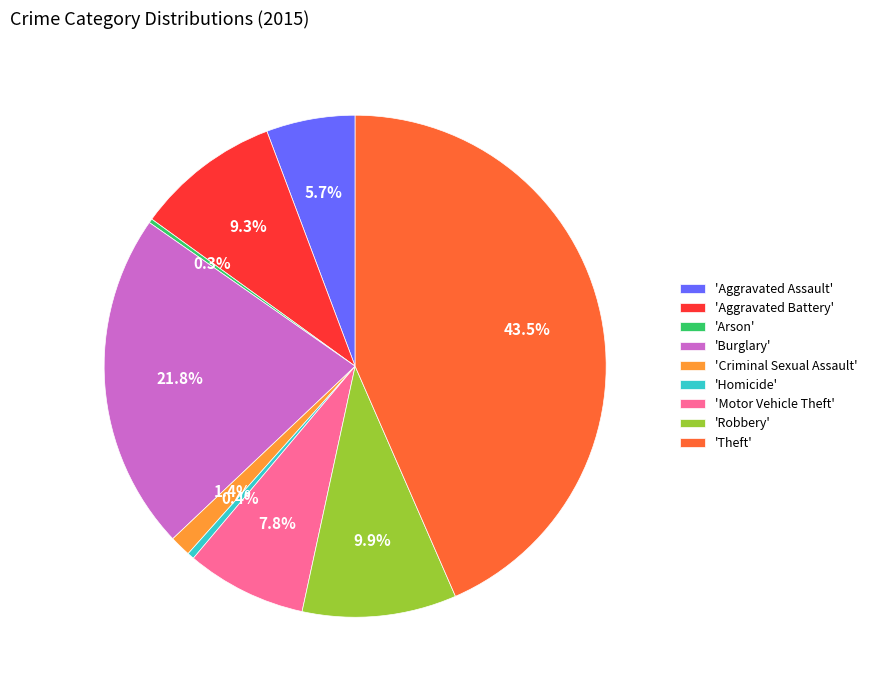

To the nearest percent, what is the difference between the largest and smallest slice percentages?

43%